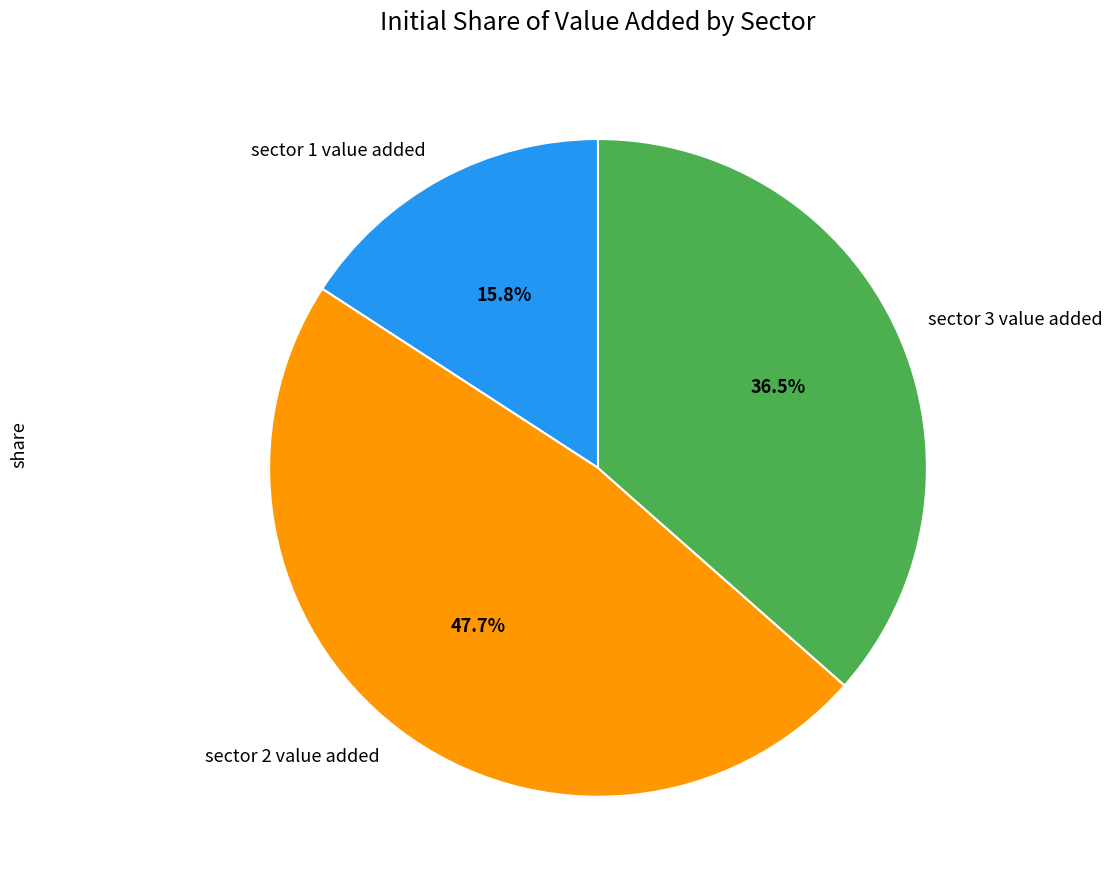

To the nearest percent, what is the combined percentage of sector 2 value added and sector 3 value added?

84%